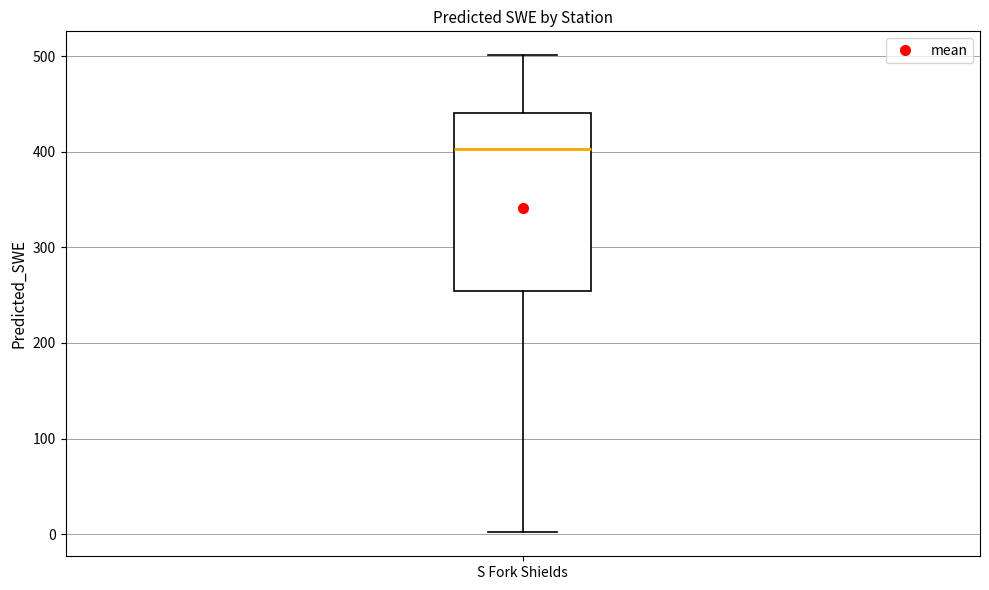

Where does the lower whisker of the box for S Fork Shields end on the y-axis? The values are not printed on the chart, so give them approximately, as read against the axis.

0